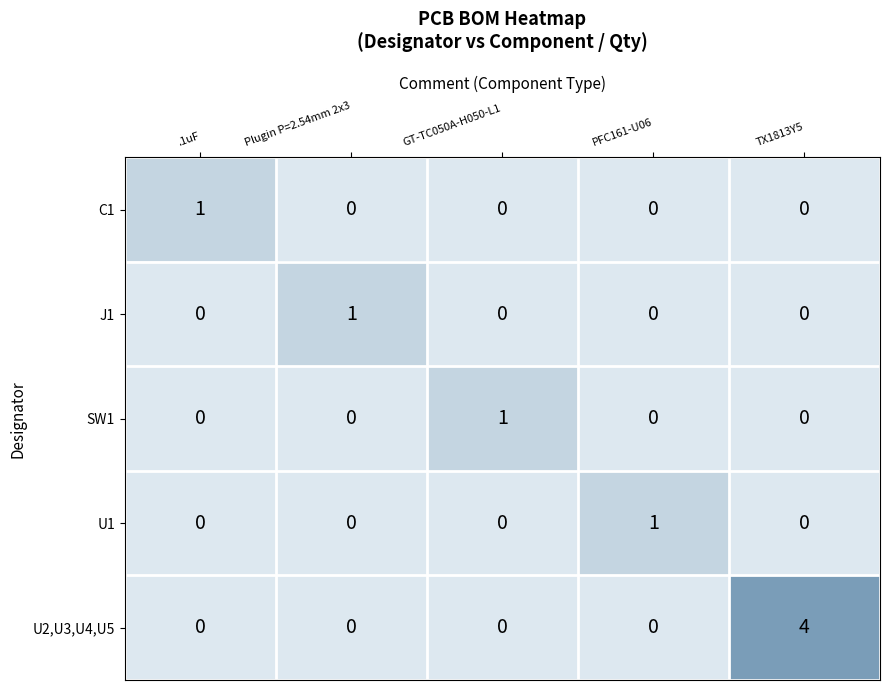

What is the difference between the maximum and second lowest values in the U2,U3,U4,U5 series?

4